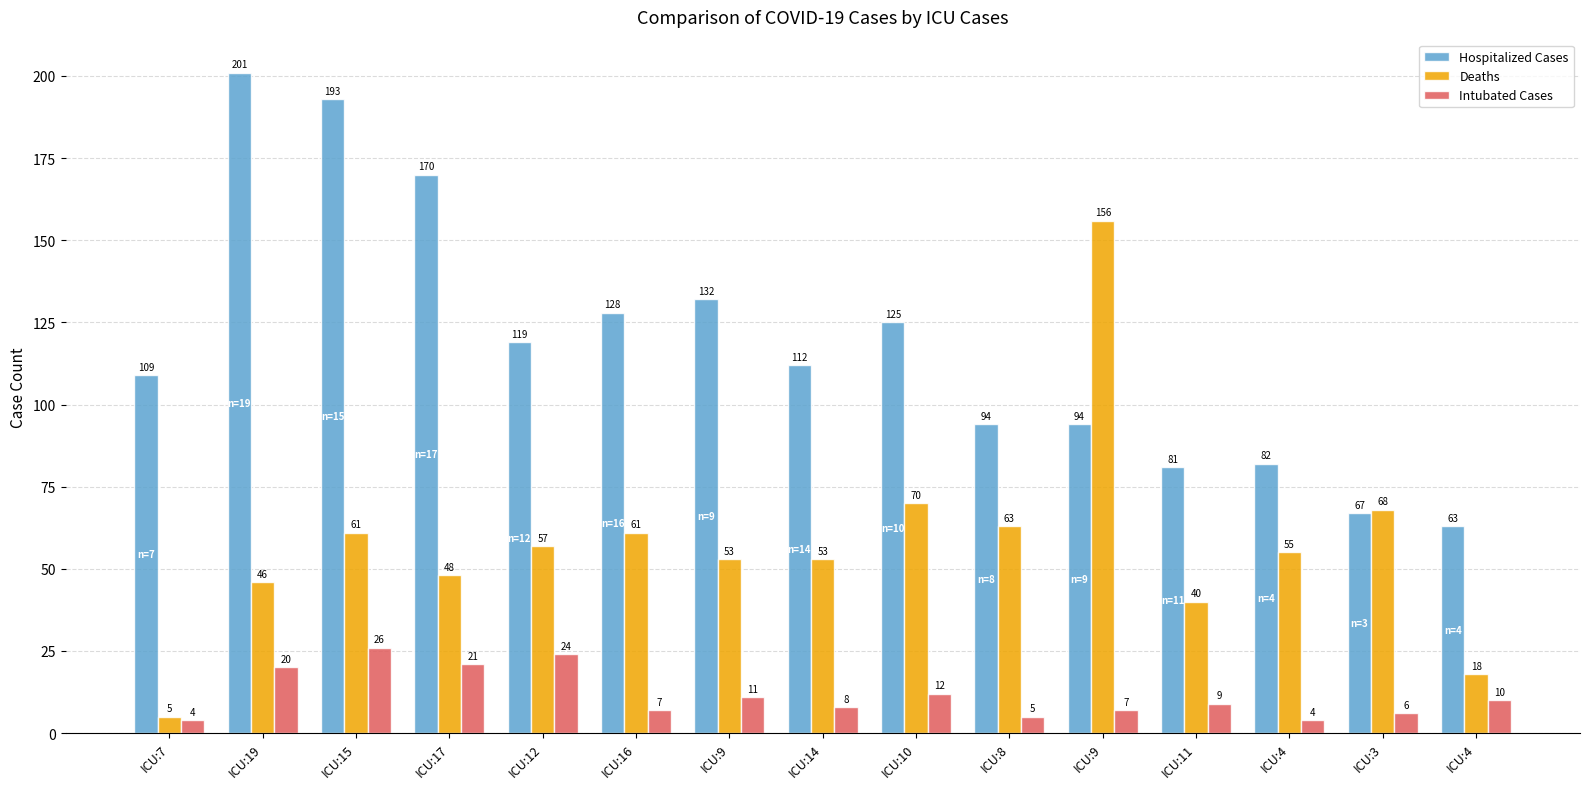

Count the number of data series in this chart.

3